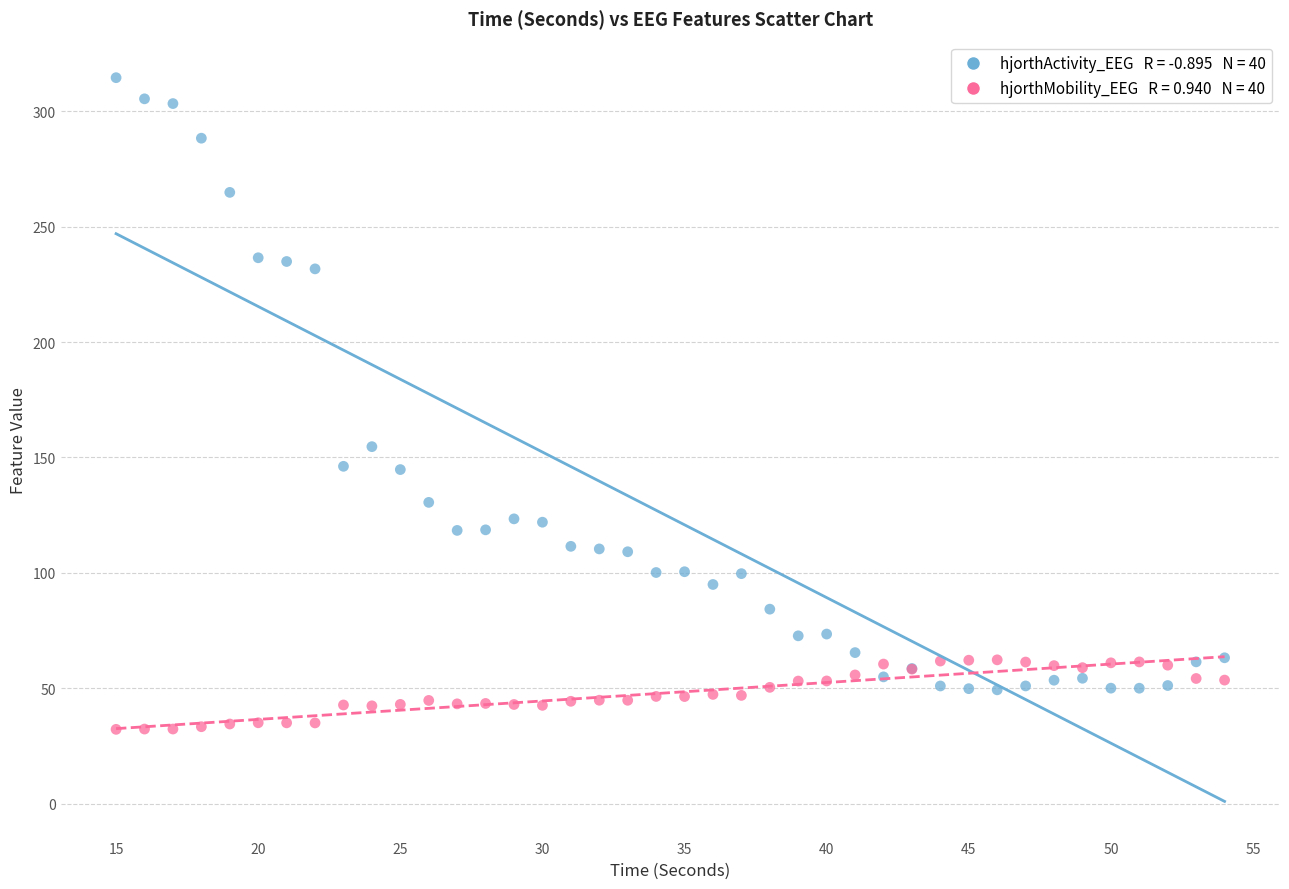

Across all series, what Y value is closest to 173?

154.7